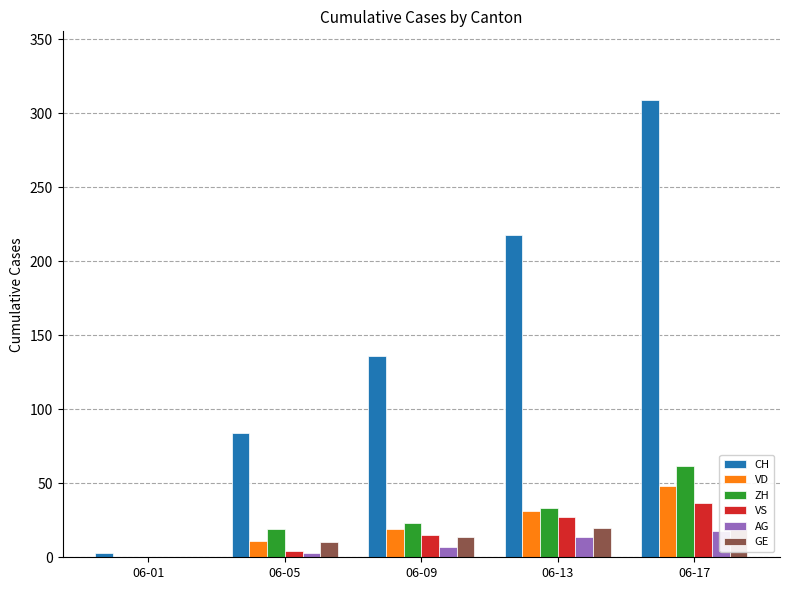

Reading right to left, transcribe all the data shown in this chart.

CH: 309	218	136	84	3
VD: 48	31	19	11	0
ZH: 62	33	23	19	0
VS: 37	27	15	4	0
AG: 18	14	7	3	0
GE: 23	20	14	10	0